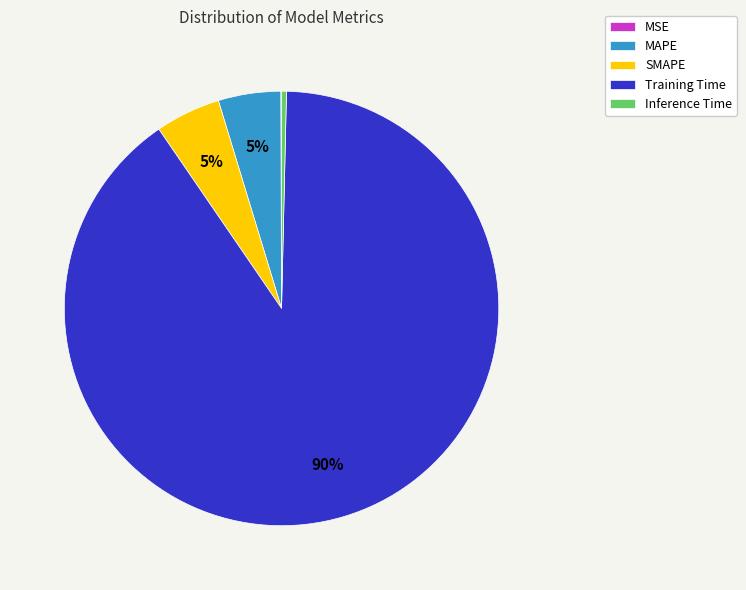

Is it true that MAPE is 5% of the pie?

True